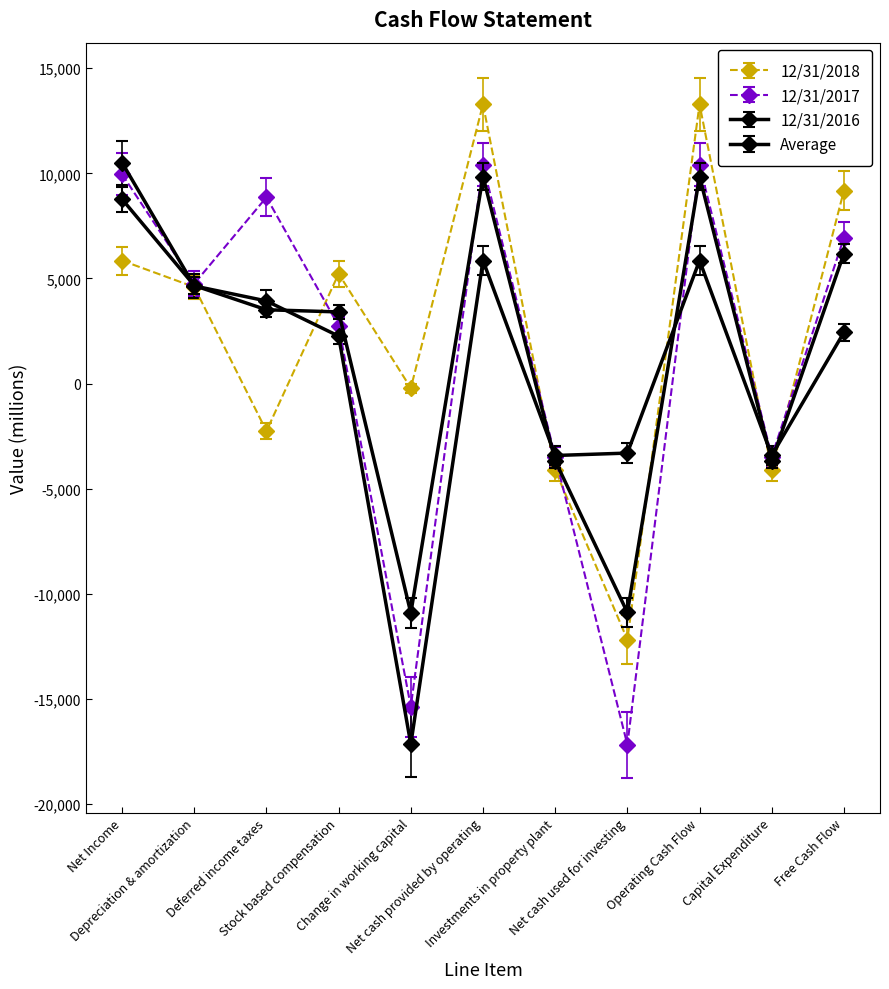

At which label is 12/31/2018 closest to 556?

Change in working capital